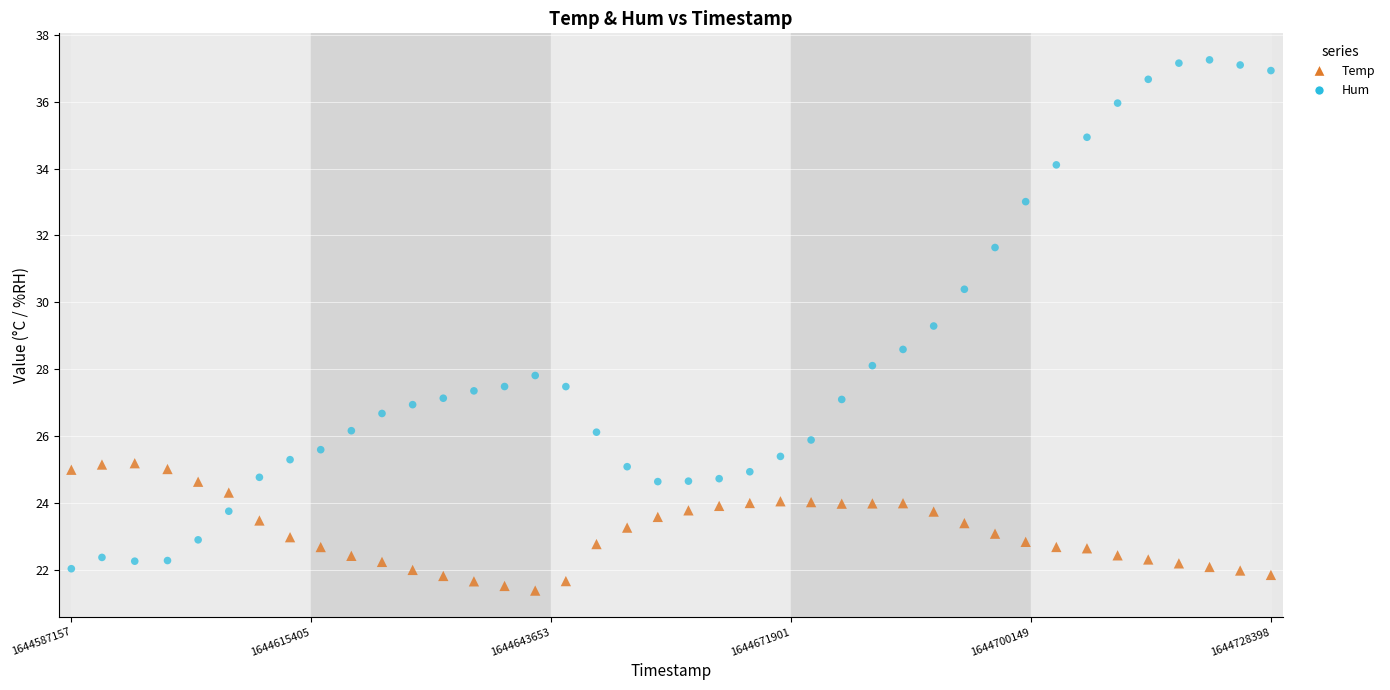

What is the X range (max minus min) for the scatter plot?

141241.0